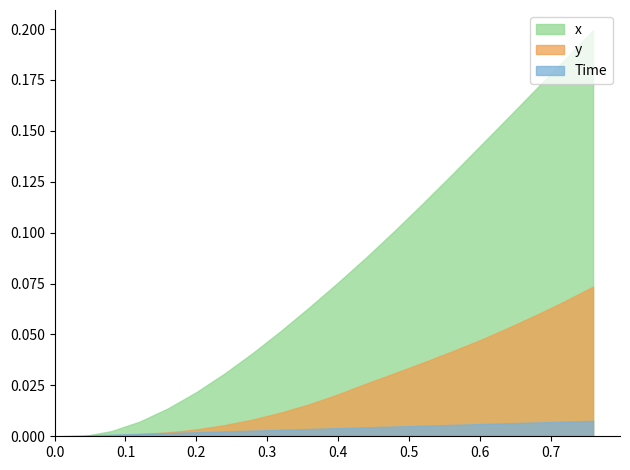

What is the difference between the maximum and minimum values in the y series?

0.1